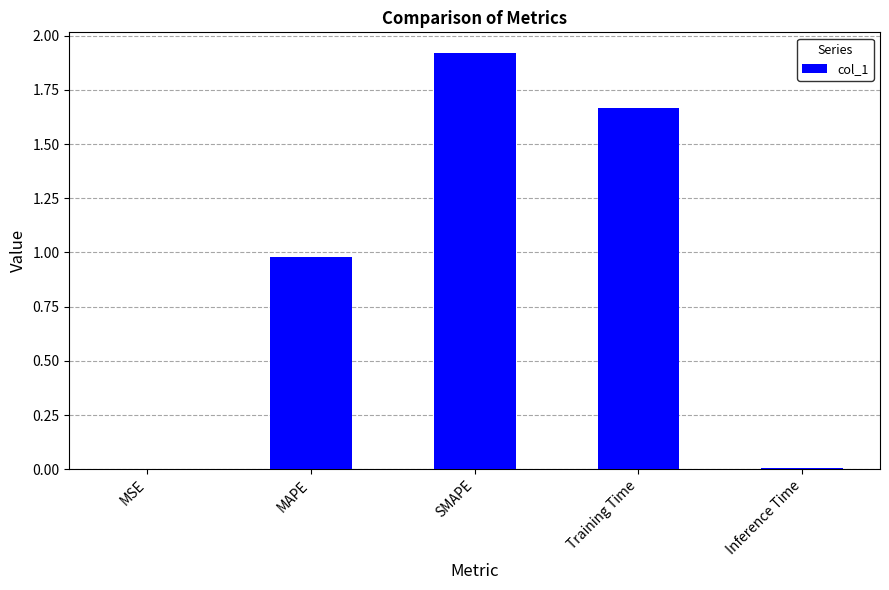

True or false: the data shows 0.0 at Inference Time.

True